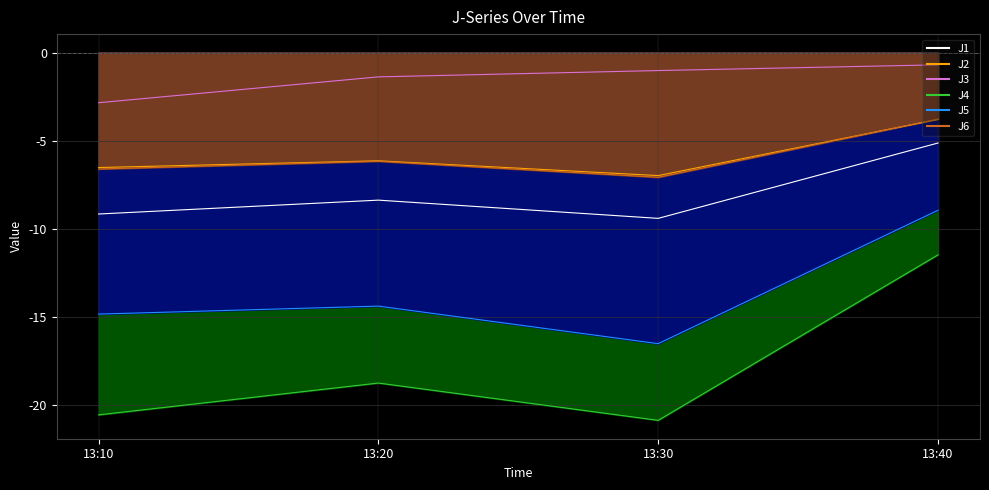

In J4, how many points are higher than both neighbors (excluding endpoints)?

1